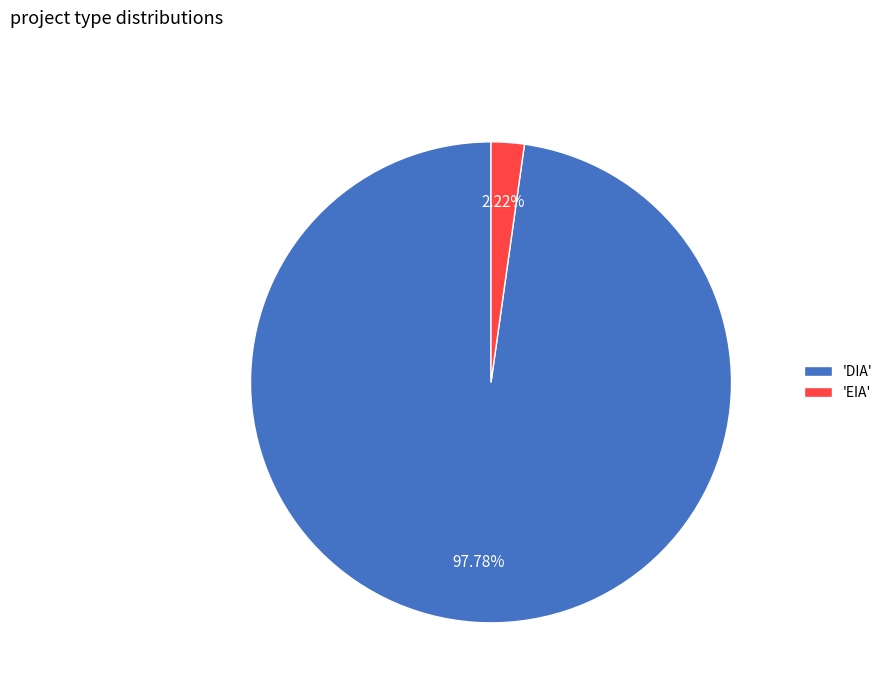

To the nearest percent, what is the average slice percentage?

50%